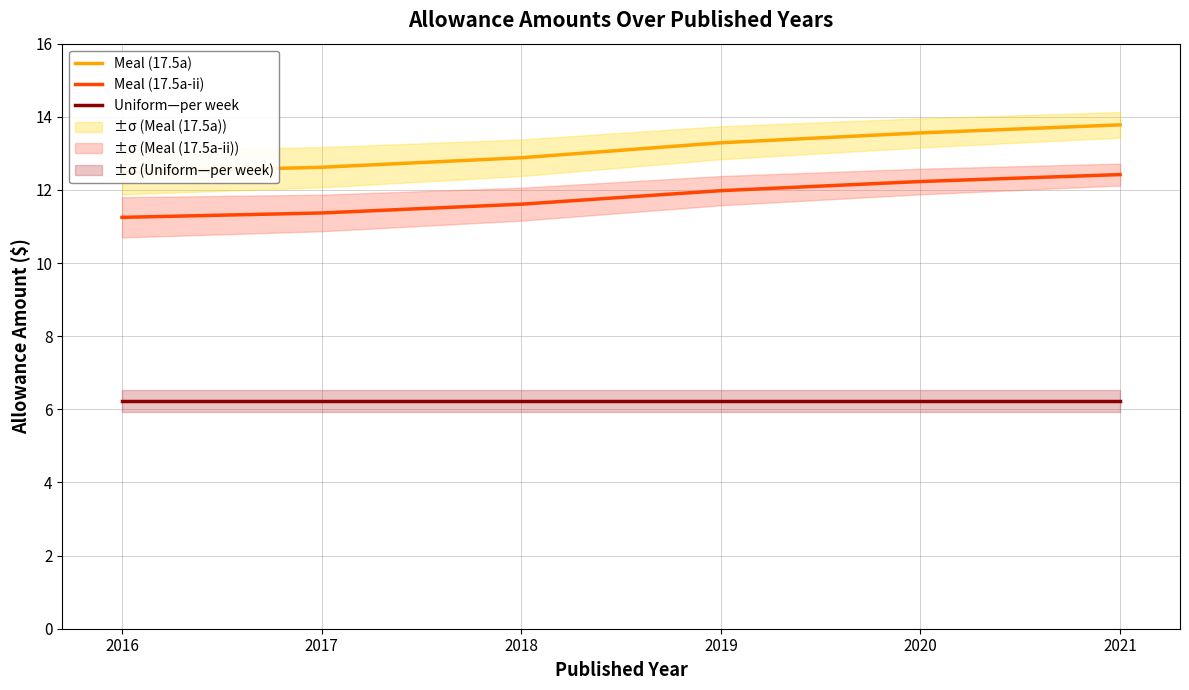

Between 2016 and 2021, which series saw the biggest shift?

Meal (17.5a)